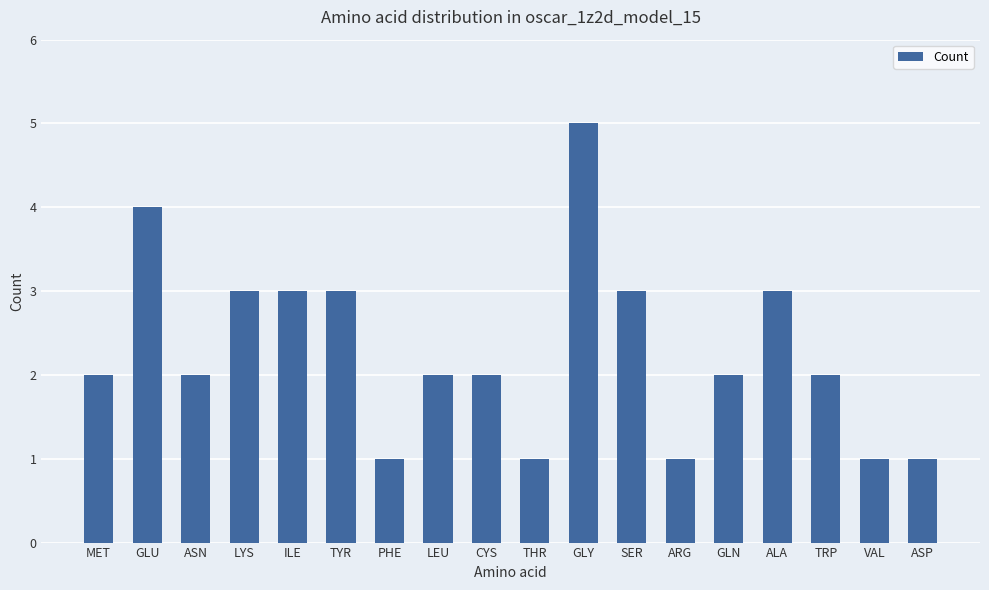

What is the value of the 5th bar from the left?

3